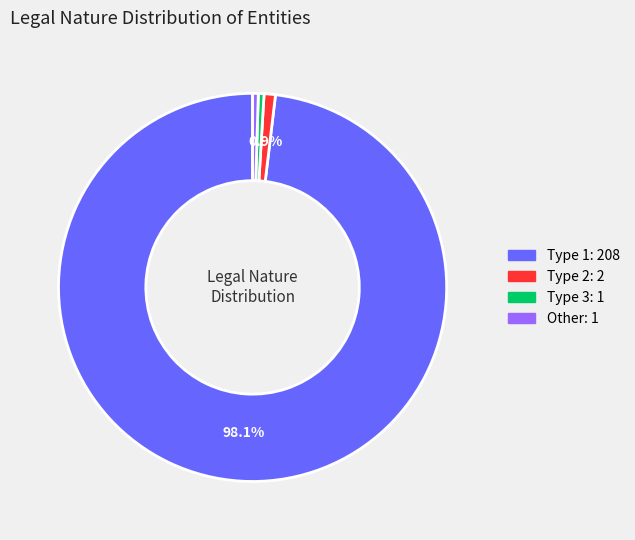

Rank the categories by value from lowest to highest.

CodigoNaturezaJuridica=3, CodigoNaturezaJuridica=Other, CodigoNaturezaJuridica=2, CodigoNaturezaJuridica=1